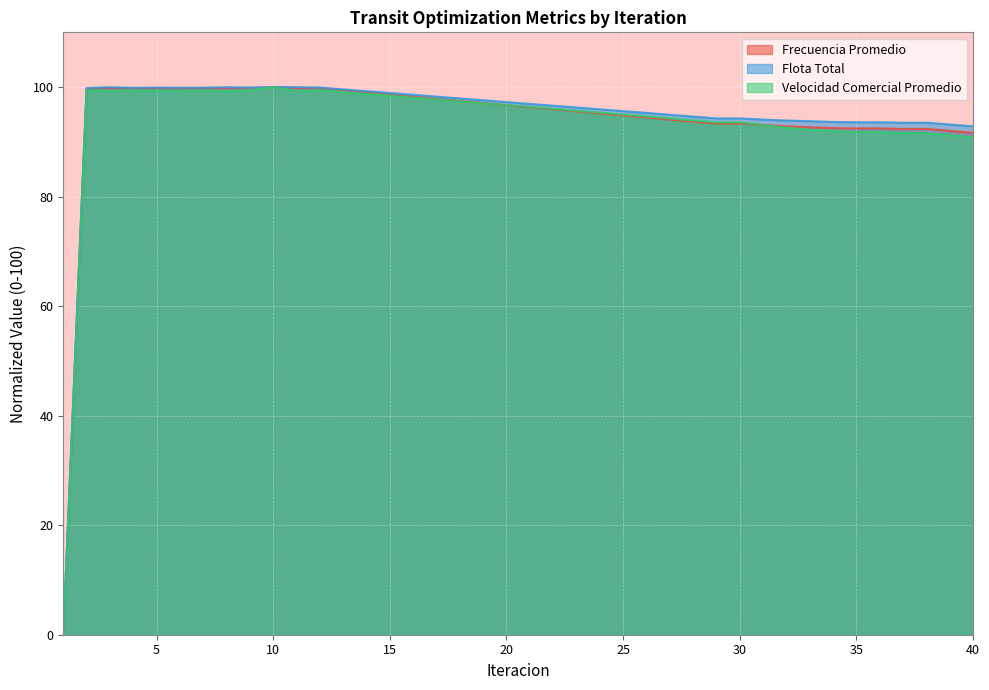

What is the difference between the Frecuencia Promedio values at 40 and 21?

4.7